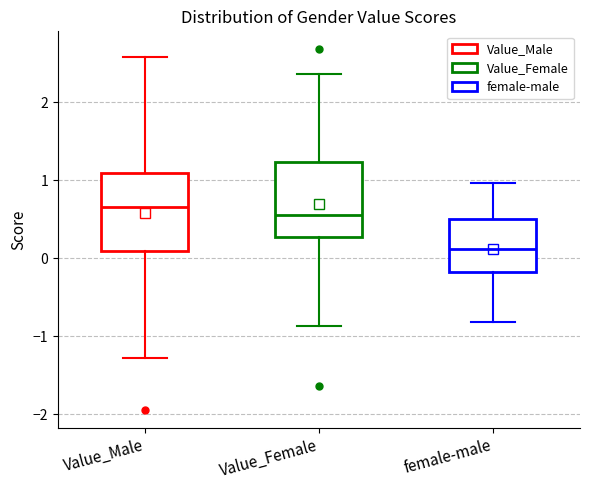

Reading left to right, transcribe this box plot: for each box, give where its median line is, the range the box spans, and where its two whiskers end, as read against the y-axis. The values are not printed on the chart, so give them approximately, as read against the axis.

Value_Male: median 0.7, box 0.1 to 1.1, whiskers -1.3 to 2.6
Value_Female: median 0.6, box 0.3 to 1.2, whiskers -0.9 to 2.4
female-male: median 0.1, box -0.2 to 0.5, whiskers -0.8 to 1.0